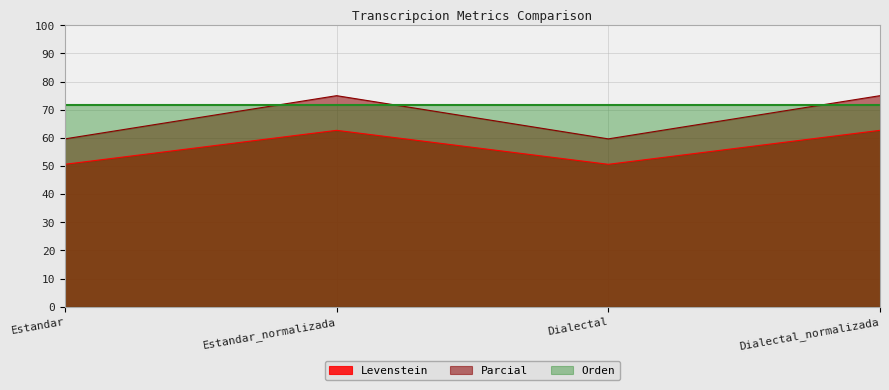

List the labels in order of Parcial value, smallest first.

Estandar, Dialectal, Estandar_normalizada, Dialectal_normalizada